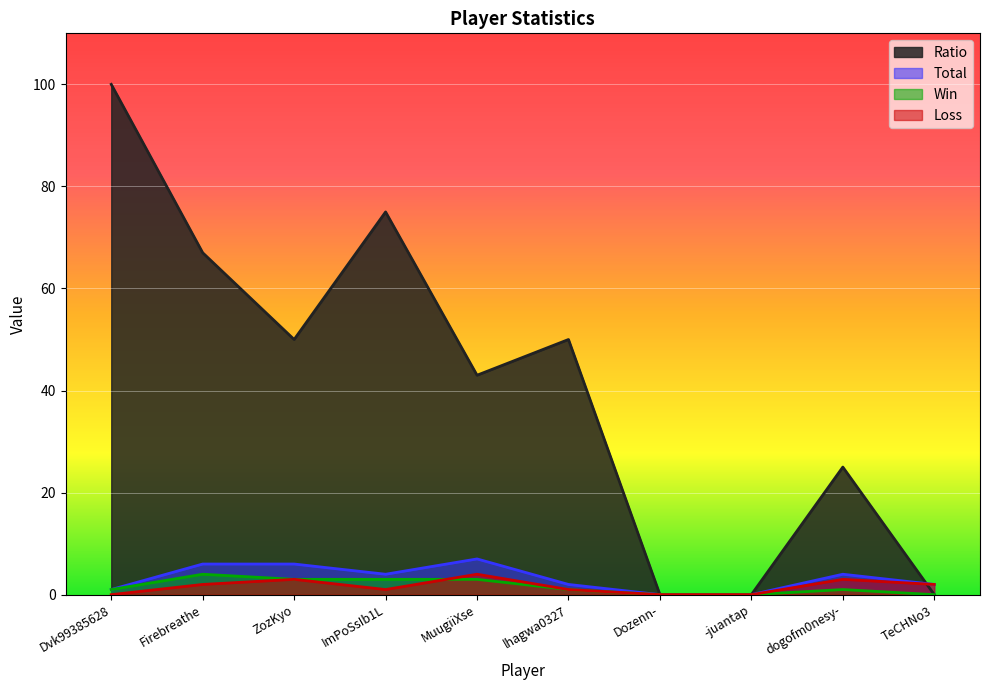

At how many categories does at least one series exceed 39?

6